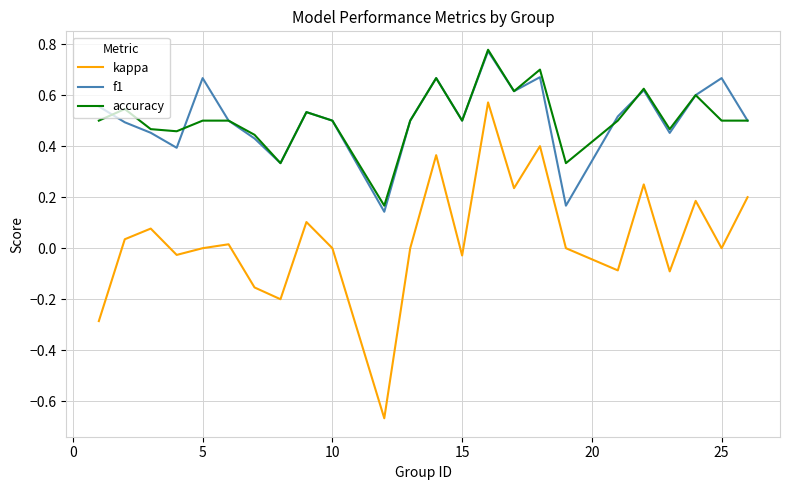

True or false: accuracy and kappa cross at least once.

False